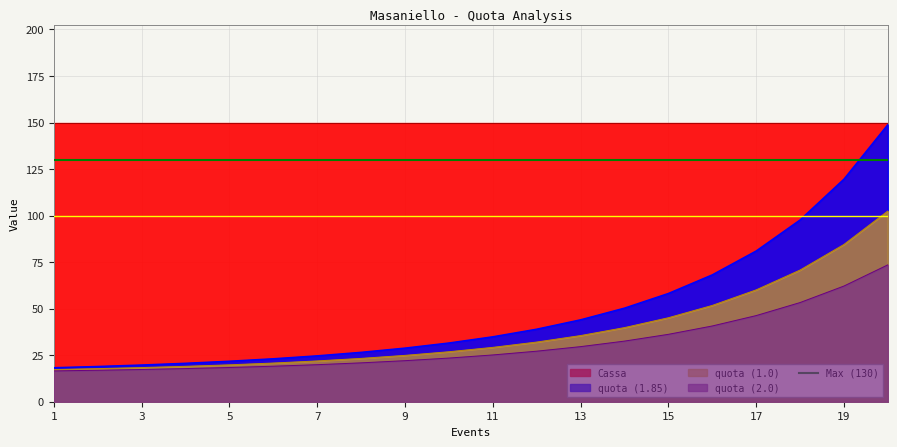

True or false: quota_2 has a value of 17.8 at 2.

True